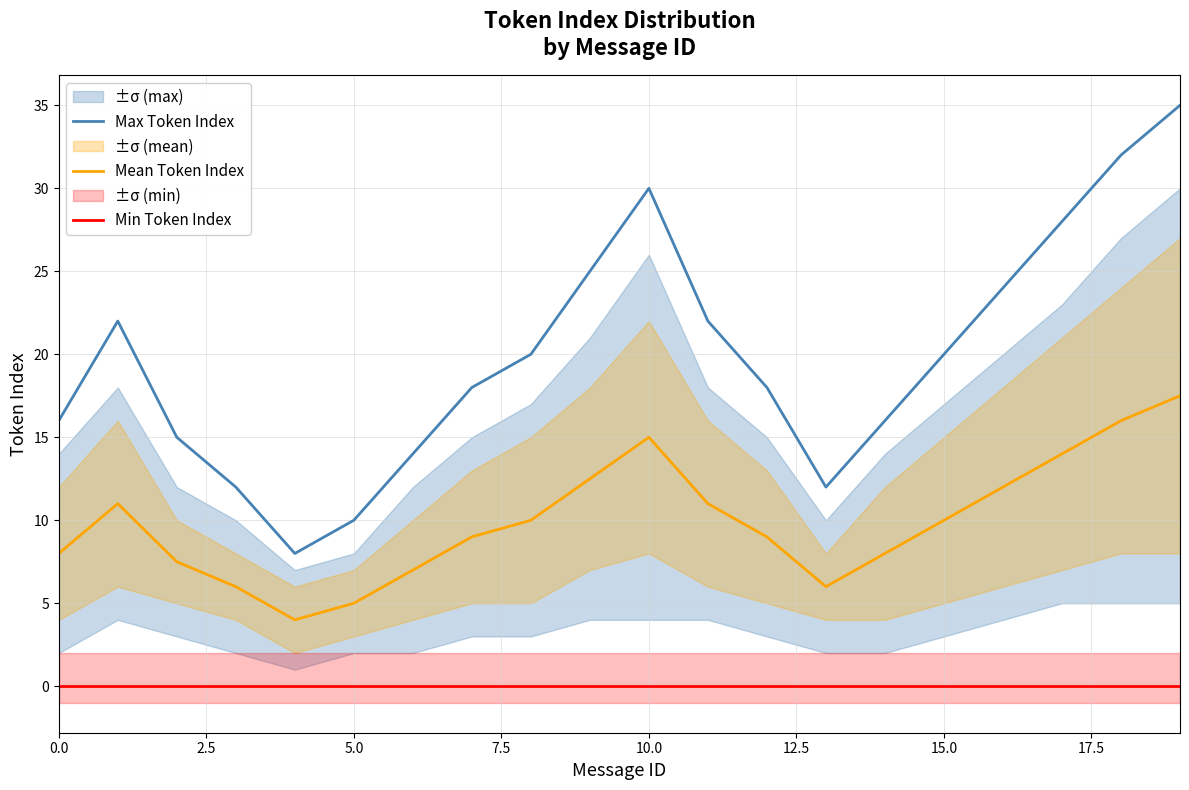

Reading left to right, extract all data points from this chart.

Max Token Index: 16.0	22.0	15.0	12.0	8.0	10.0	14.0	18.0	20.0	25.0	30.0	22.0	18.0	12.0	16.0	20.0	24.0	28.0	32.0	35.0
Mean Token Index: 8.0	11.0	7.5	6.0	4.0	5.0	7.0	9.0	10.0	12.5	15.0	11.0	9.0	6.0	8.0	10.0	12.0	14.0	16.0	17.5
Min Token Index: 0.0	0.0	0.0	0.0	0.0	0.0	0.0	0.0	0.0	0.0	0.0	0.0	0.0	0.0	0.0	0.0	0.0	0.0	0.0	0.0